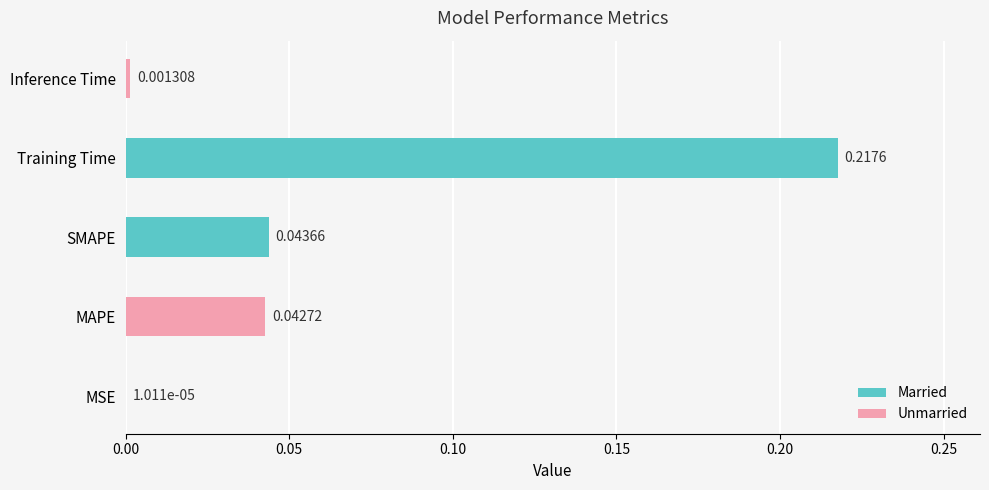

Which label corresponds to the largest value in the chart?

Training Time